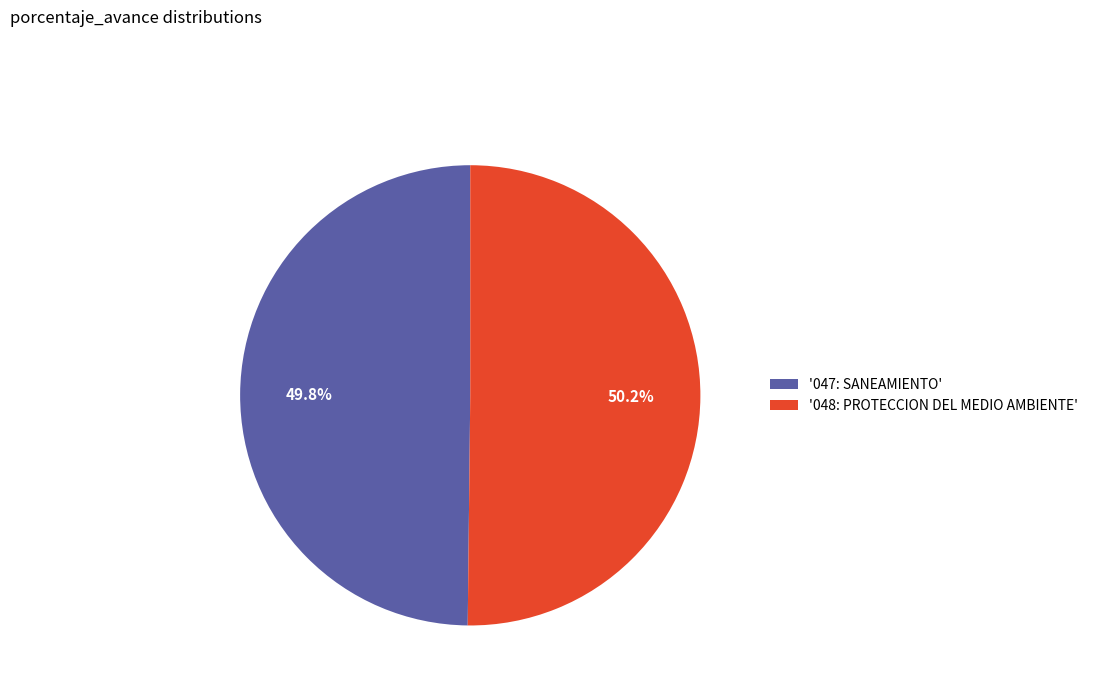

Is there any slice that represents more than half of the pie?

Yes